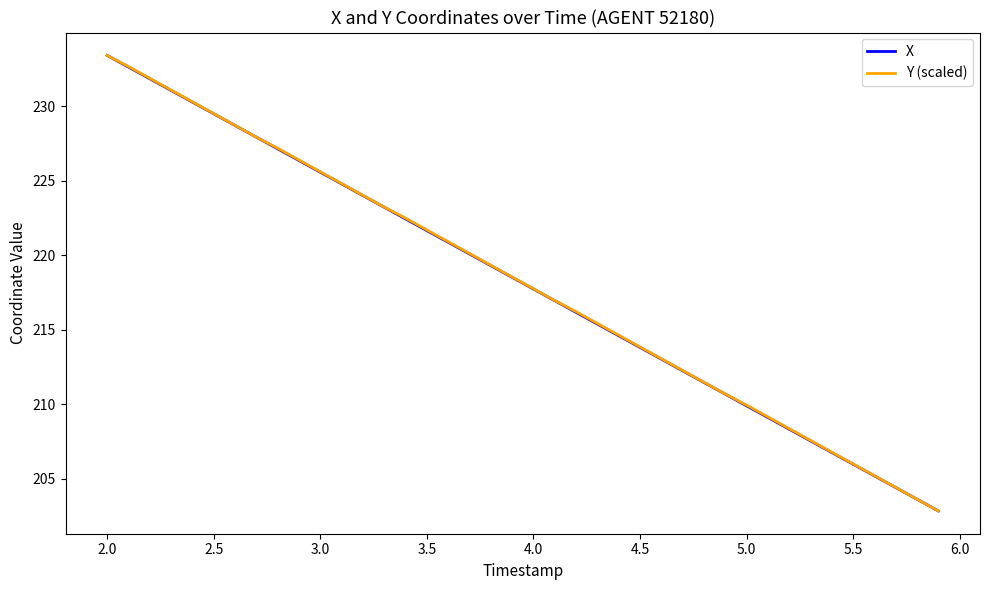

What is the difference between the maximum and minimum values in the X series?

30.6